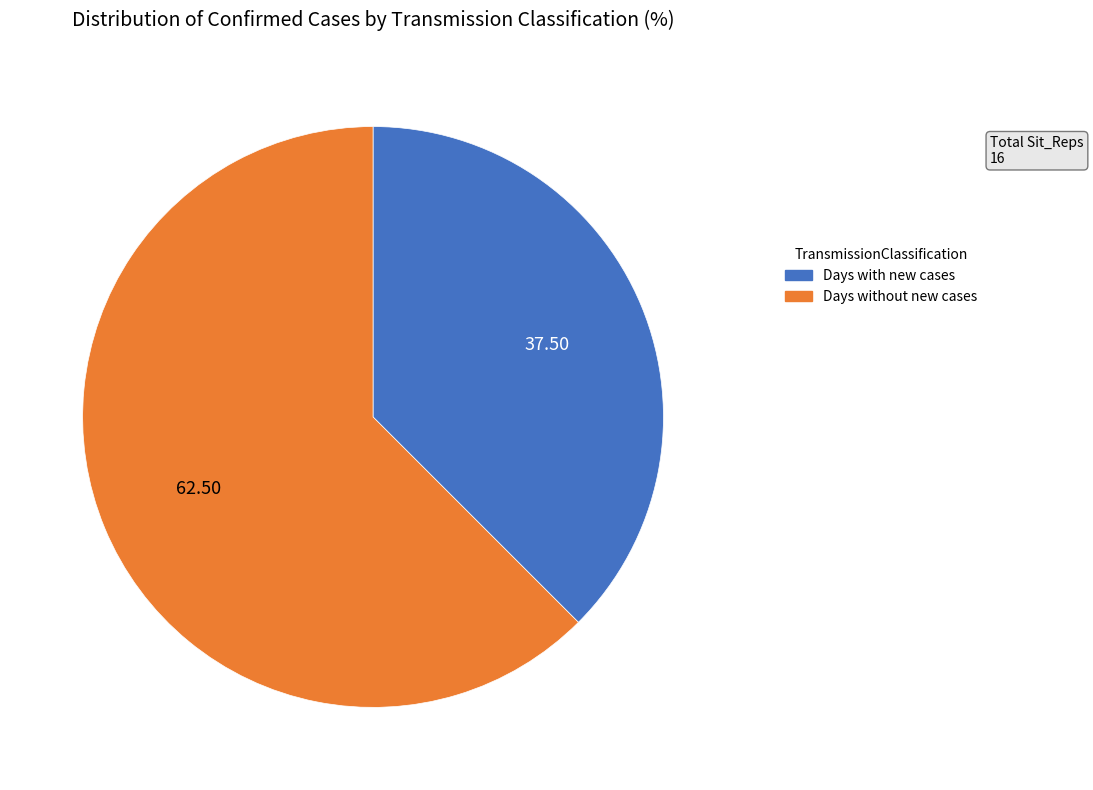

Does Days without new cases represent more than half of the total?

Yes